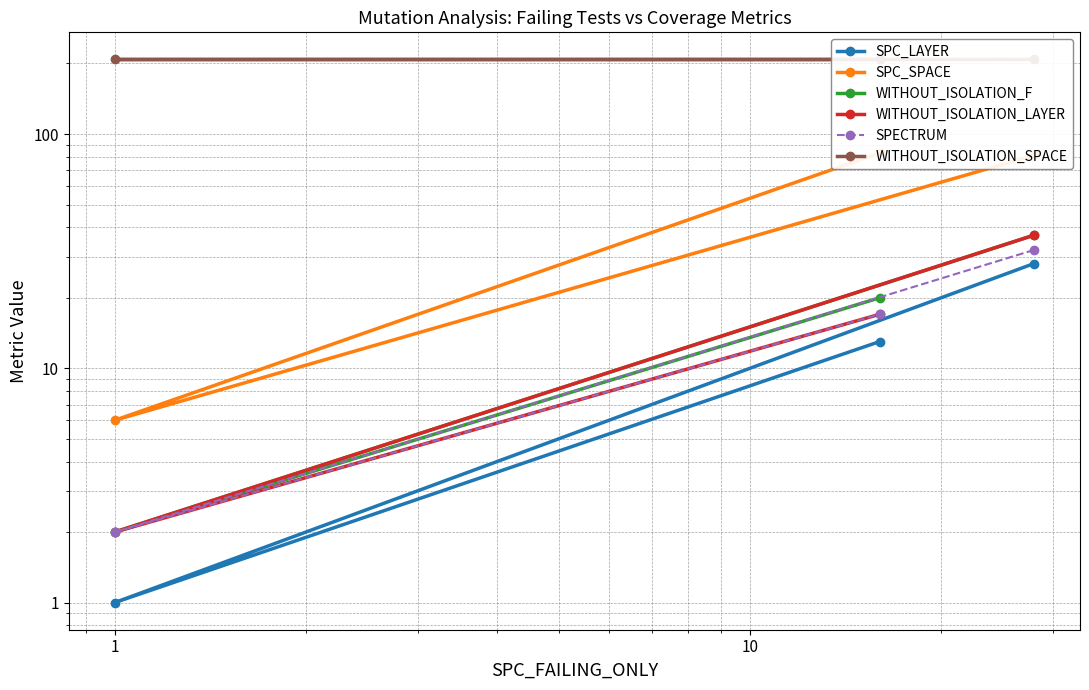

At 1, list the series in order from largest to smallest.

WITHOUT_ISOLATION_SPACE, SPC_SPACE, WITHOUT_ISOLATION_F, WITHOUT_ISOLATION_LAYER, SPECTRUM, SPC_LAYER